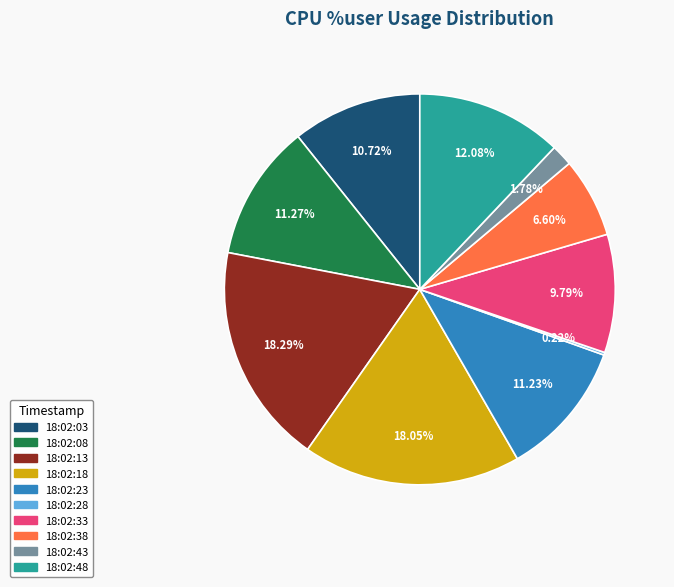

To the nearest percent, what portion does 18:02:38 represent?

7%